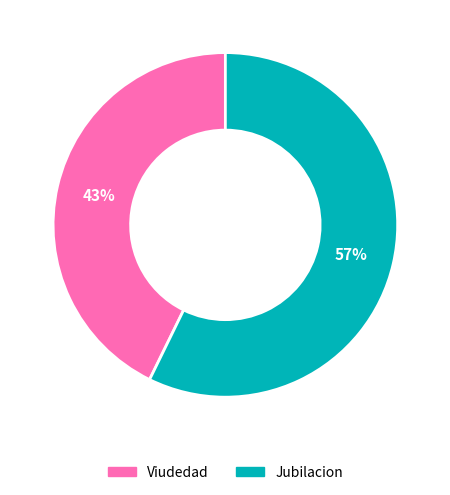

To the nearest percent, what is the average slice percentage?

50%